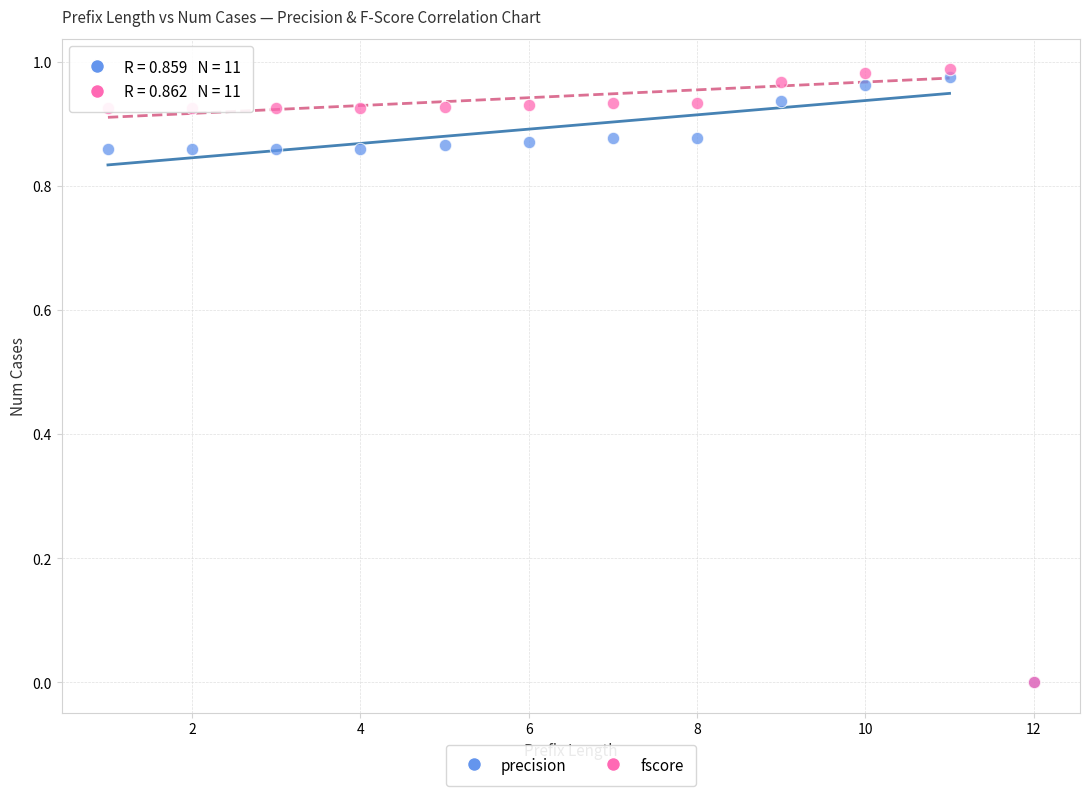

What are all the series names shown in the legend?

precision, fscore